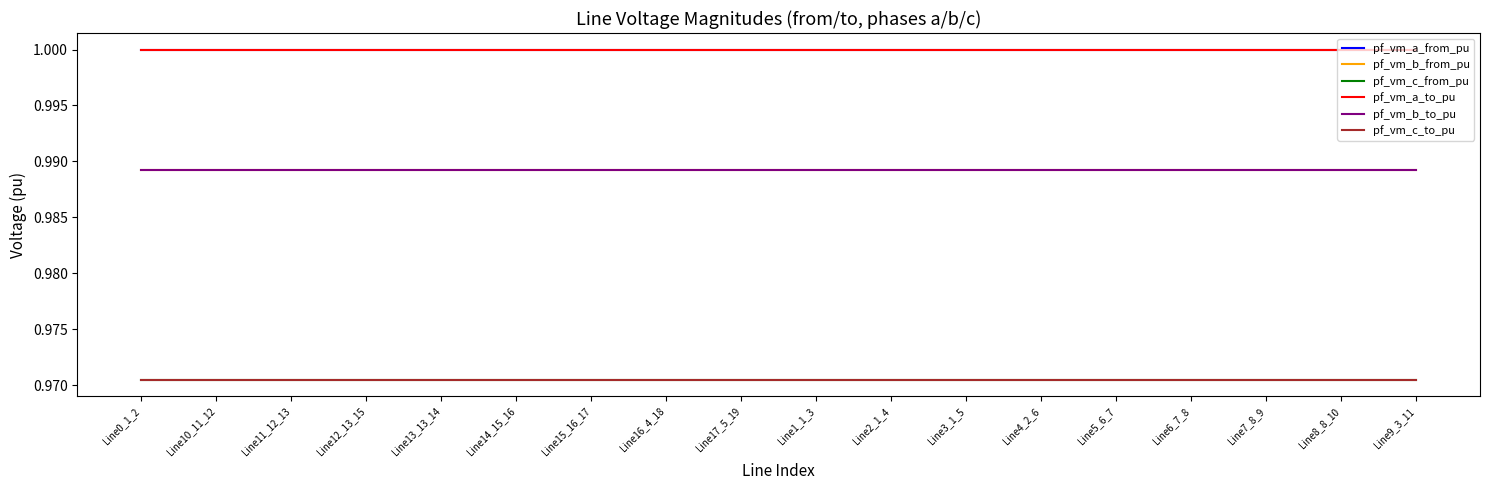

List the series in order of their peak value, lowest first.

pf_vm_c_from_pu, pf_vm_c_to_pu, pf_vm_b_to_pu, pf_vm_b_from_pu, pf_vm_a_from_pu, pf_vm_a_to_pu